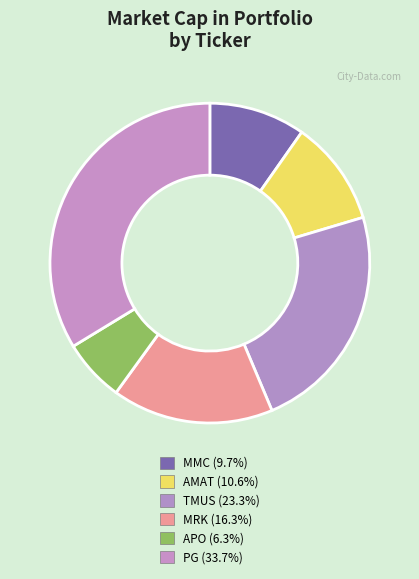

Is there a majority slice in this chart?

No